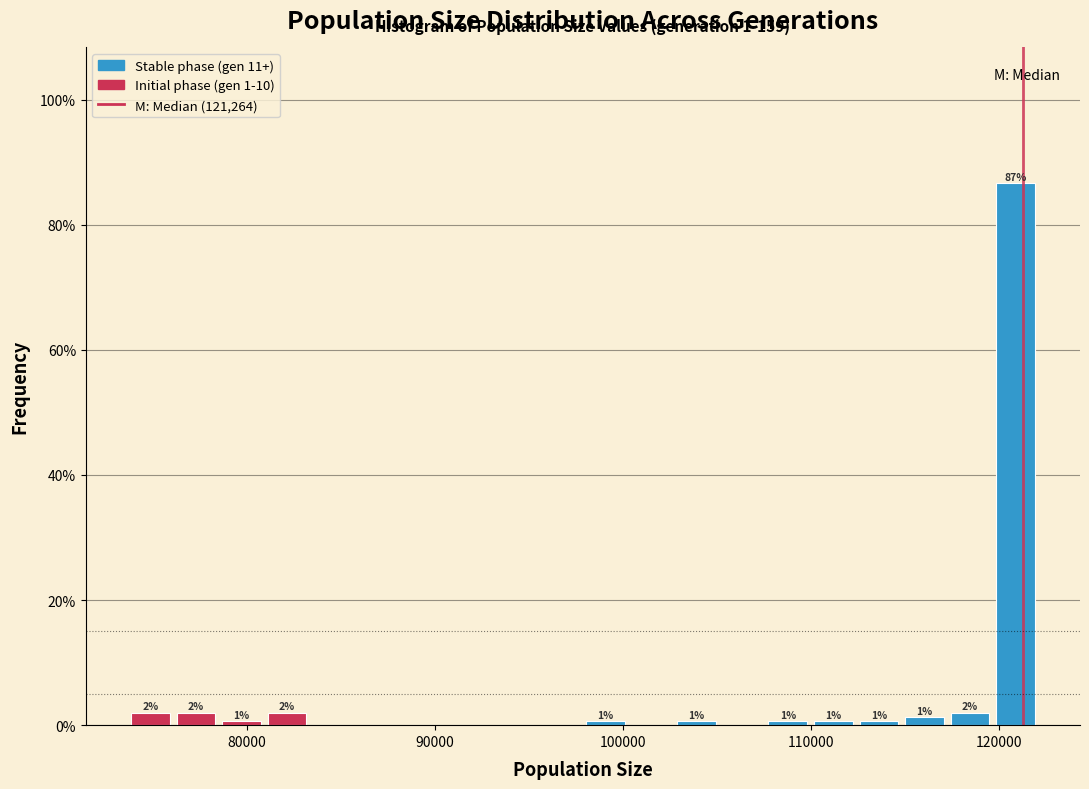

Around what value on the x-axis is the tallest bar? Give the approximate position of its centre, as read against the axis.

121000